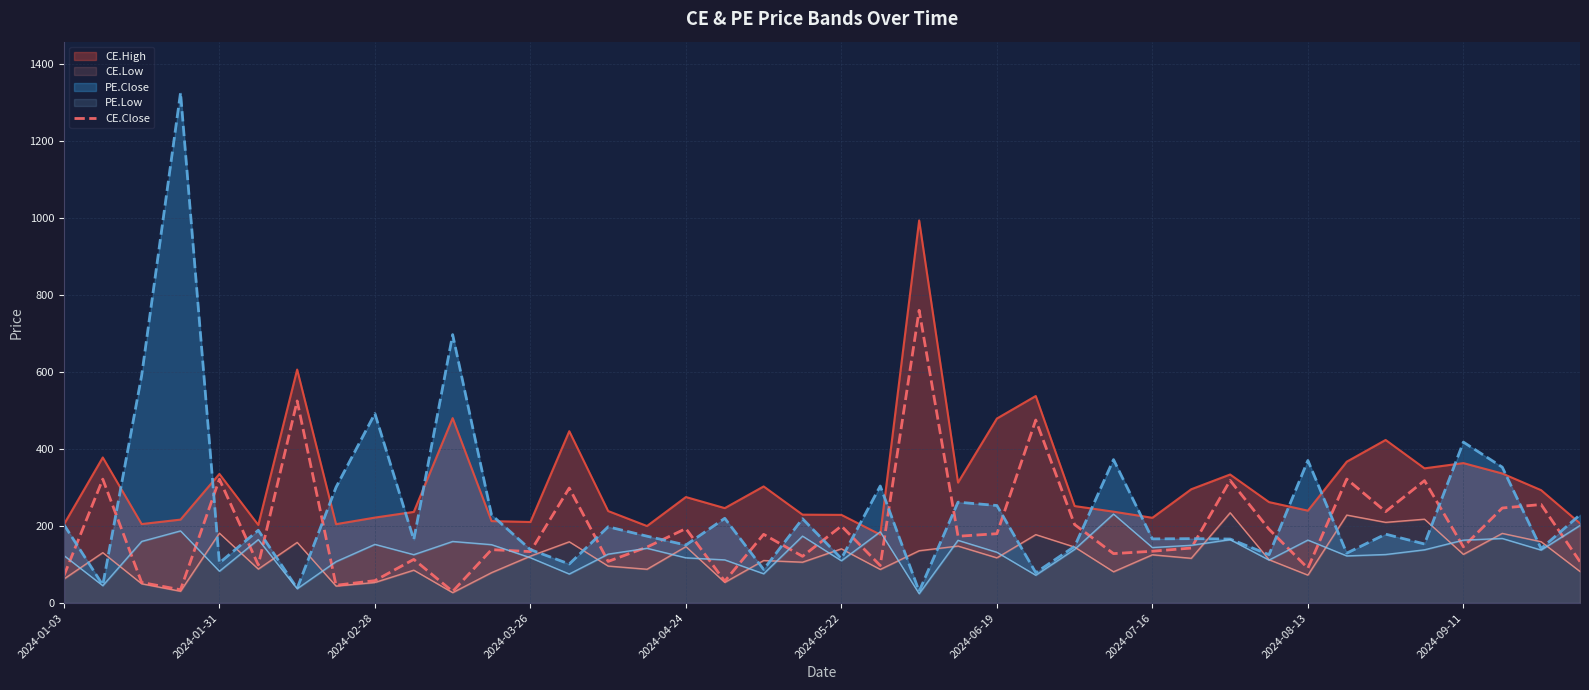

Which has a higher value, 39 or 19?

19